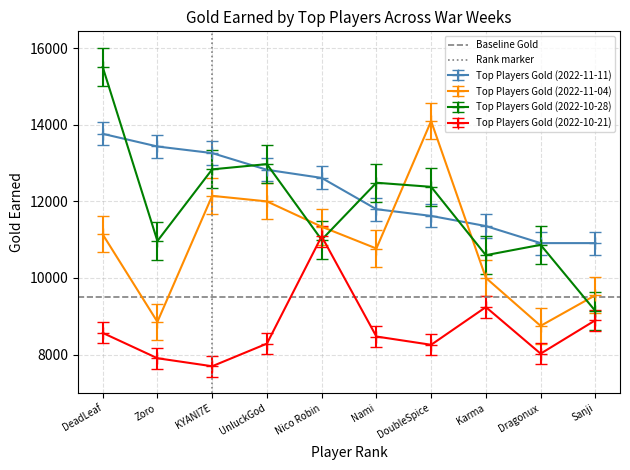

What is the value of the Top Players Gold (2022-11-04) point at the 9th from the left?

8750